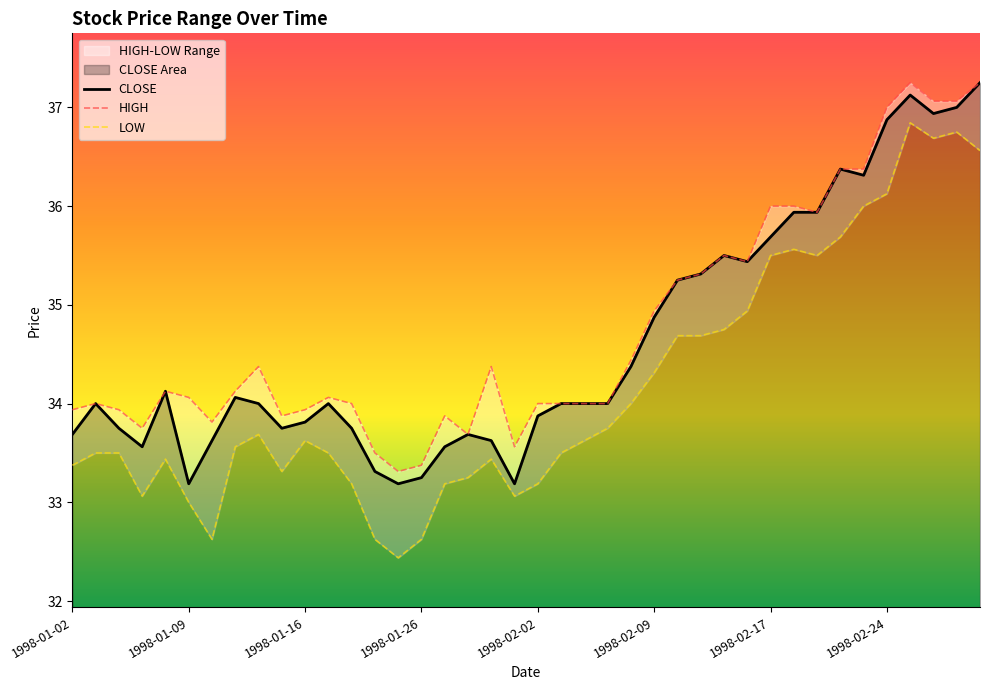

Is it true that CLOSE equals 19.9 at 1998-01-28?

False